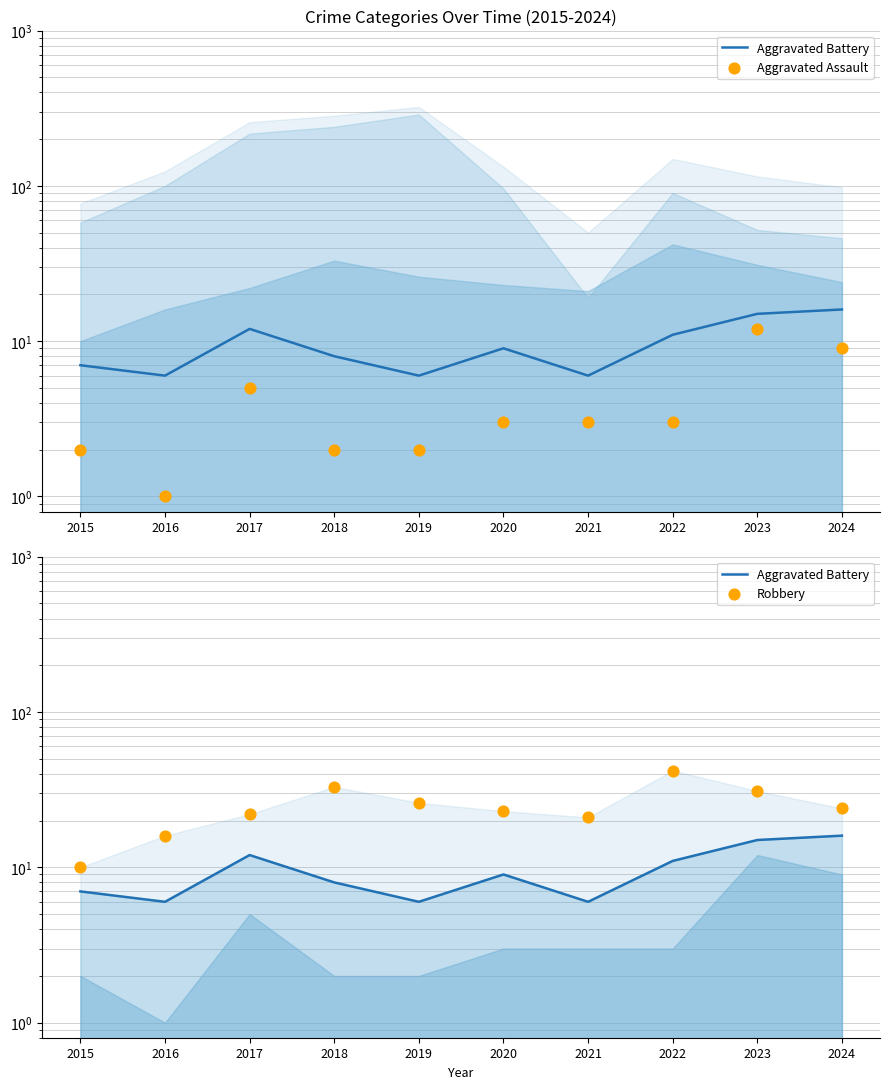

Which series has the widest spread of Y values?

Robbery